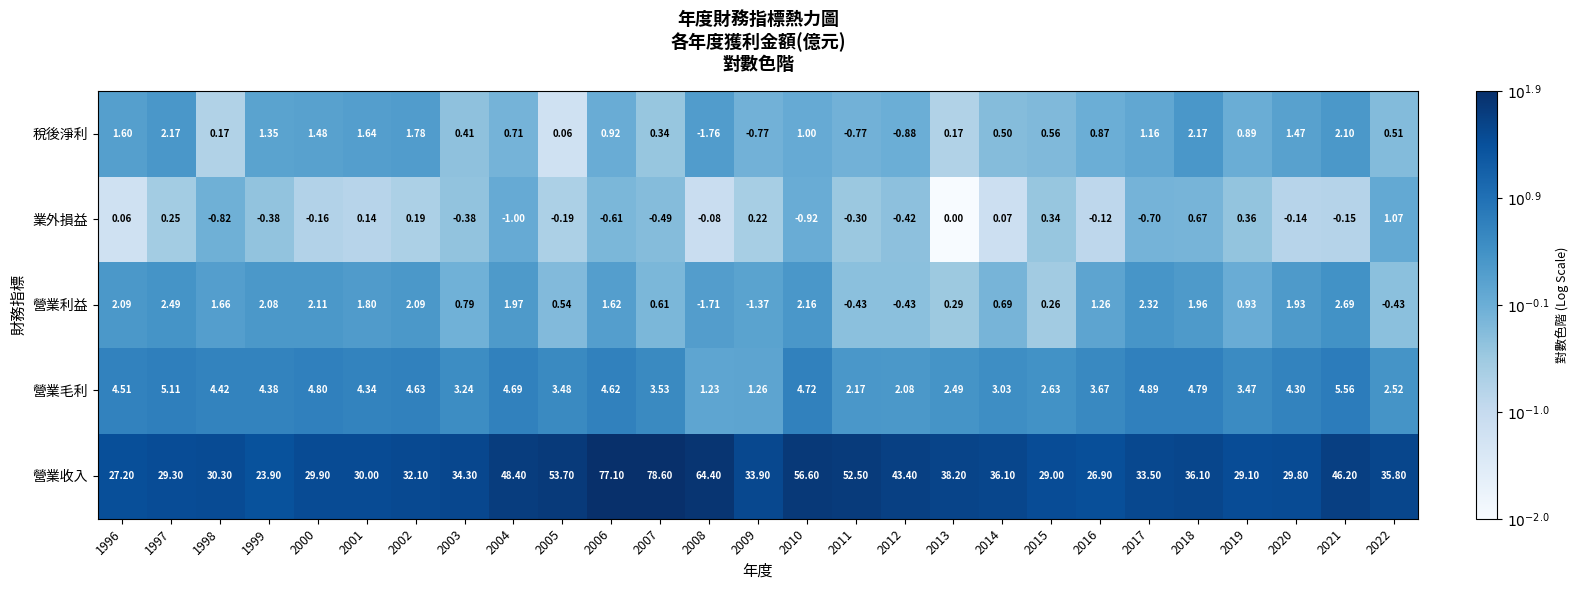

At 2018, list the series in order from smallest to largest.

業外損益, 營業利益, 稅後淨利, 營業毛利, 營業收入